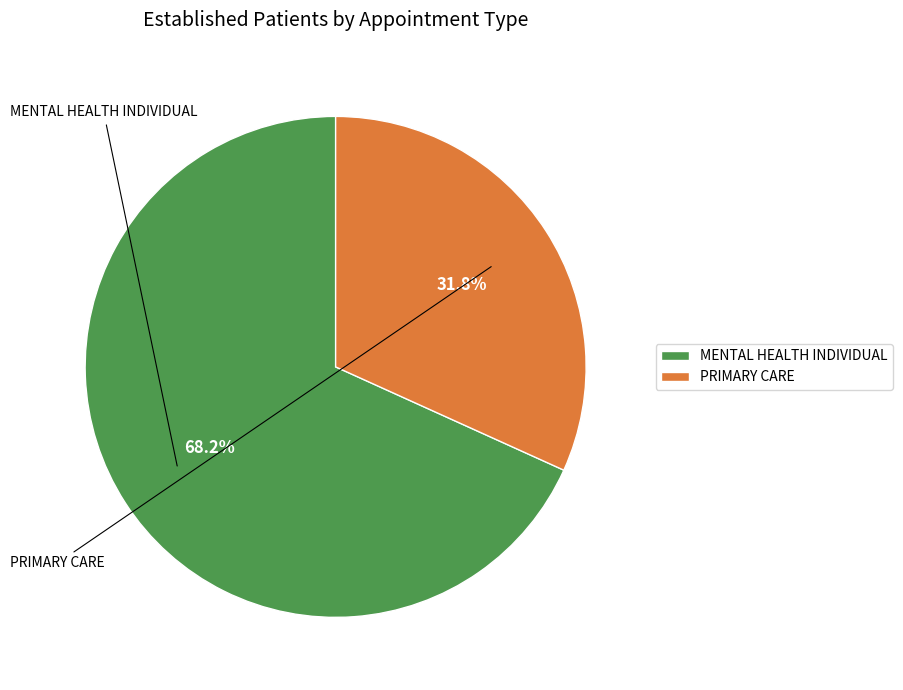

Combined, what portion of the pie is PRIMARY CARE and MENTAL HEALTH INDIVIDUAL?

100.0%